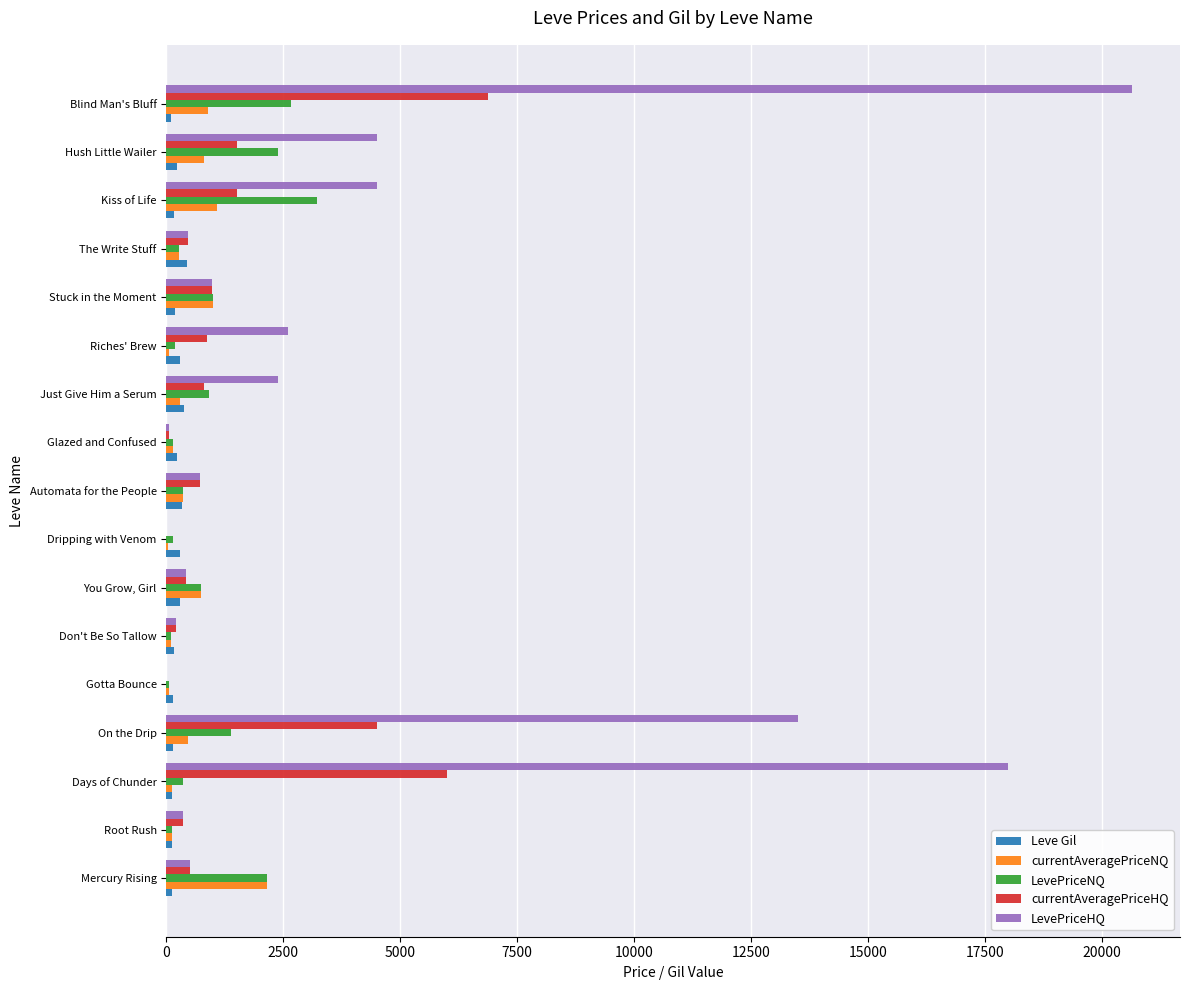

What is the maximum value for LevePriceNQ?

3216.0